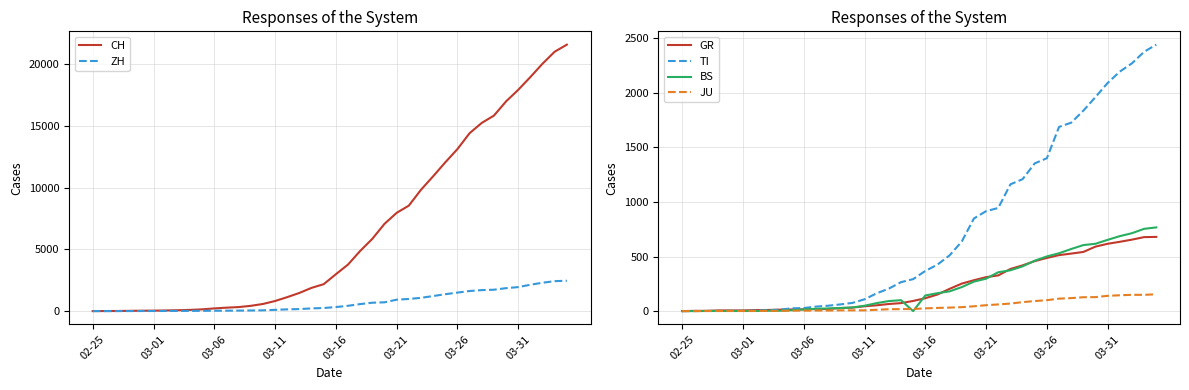

Count the number of categories in the chart.

40